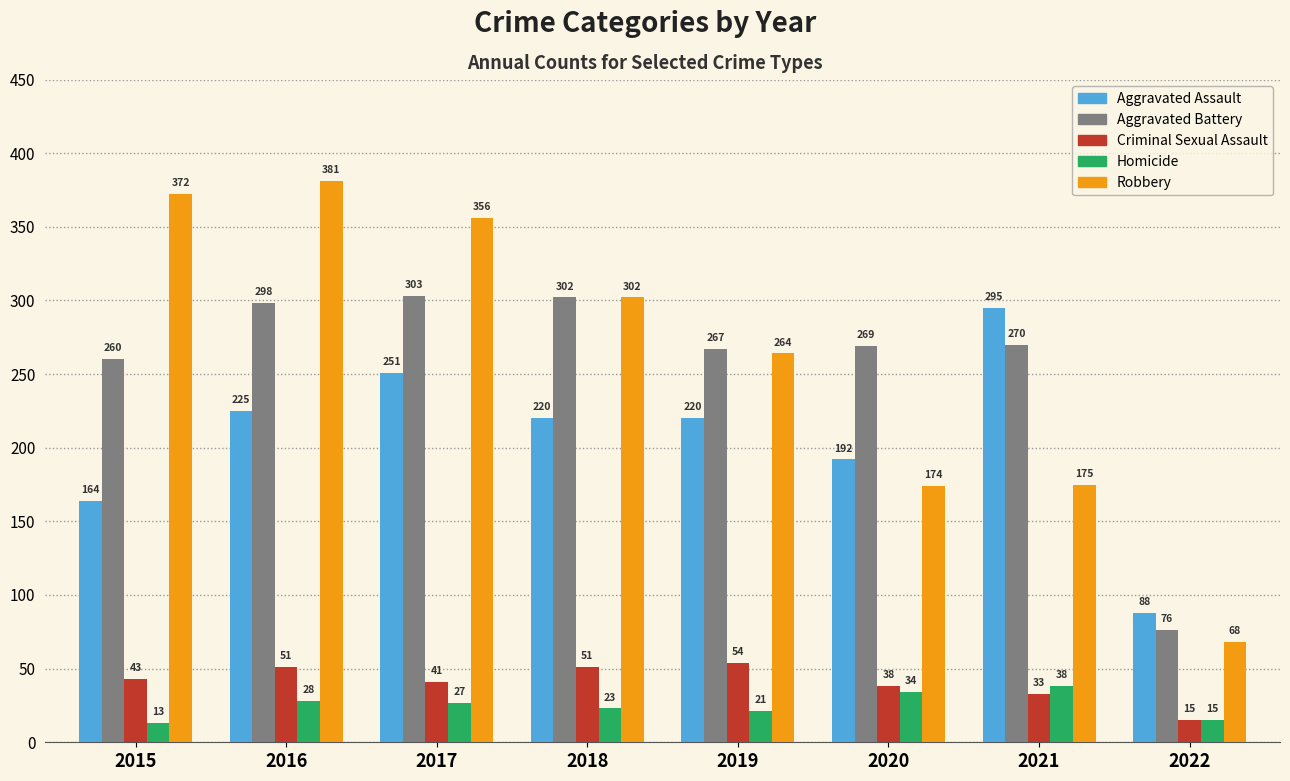

Which series has the widest spread of values?

Robbery